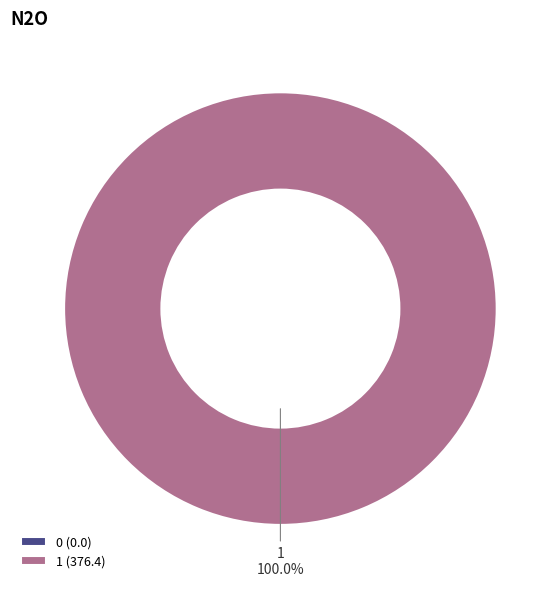

How many slices are in this pie chart?

2